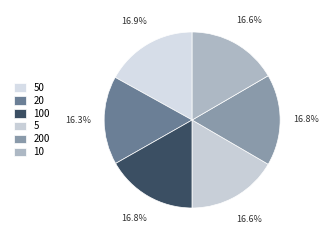

What percentage do 20 and 10 together represent?

32.9%